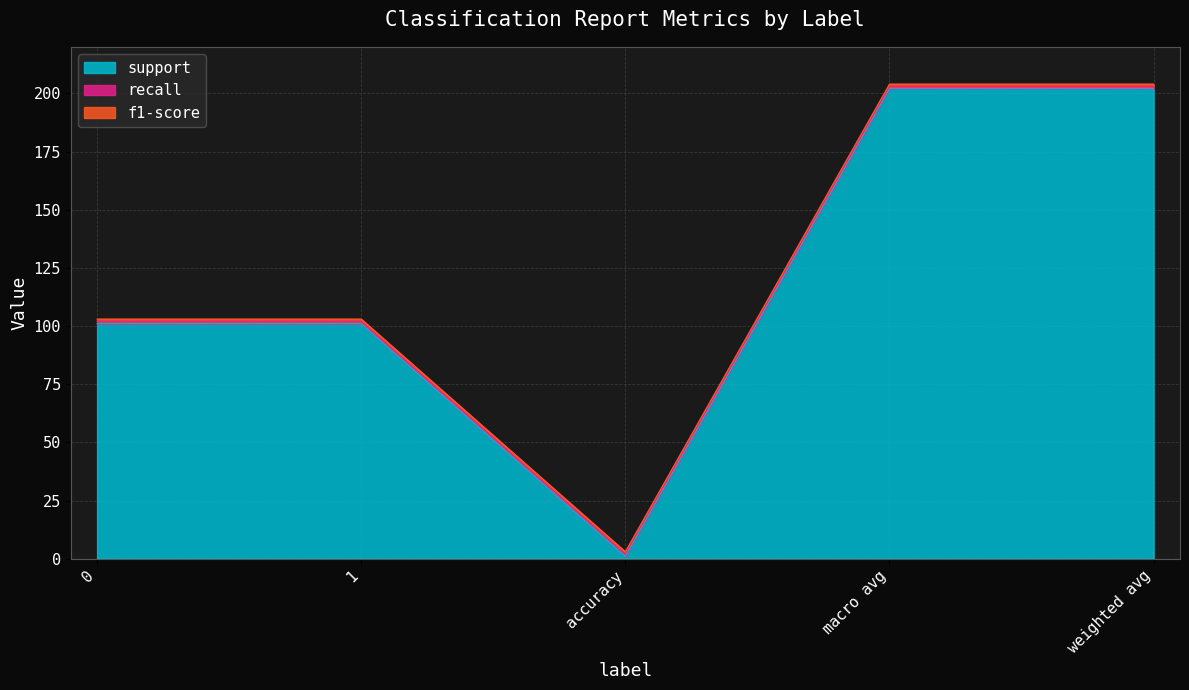

What are all the series names shown in the legend?

support, recall, f1-score